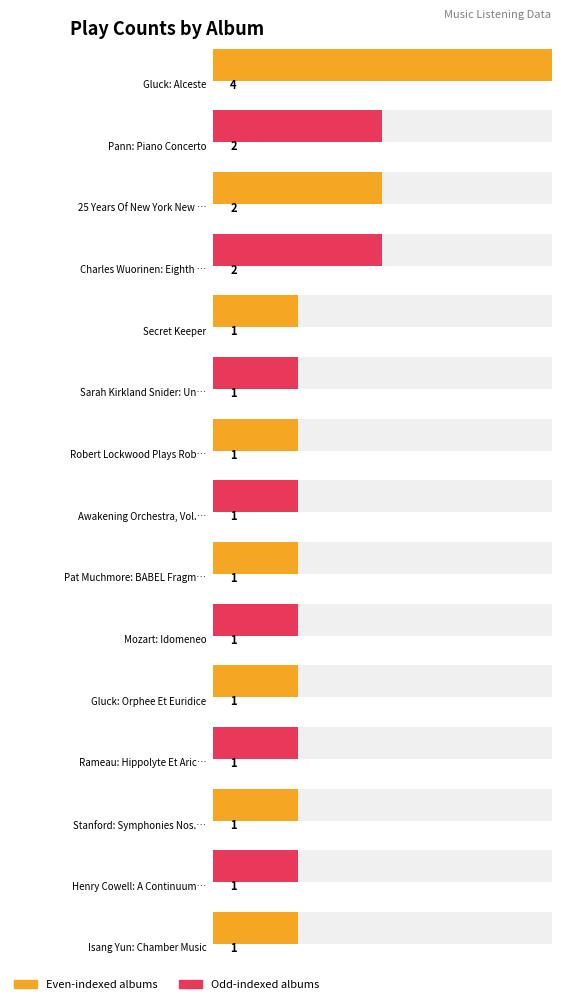

What is the label of the 1st bar from the left?

Gluck: Alceste